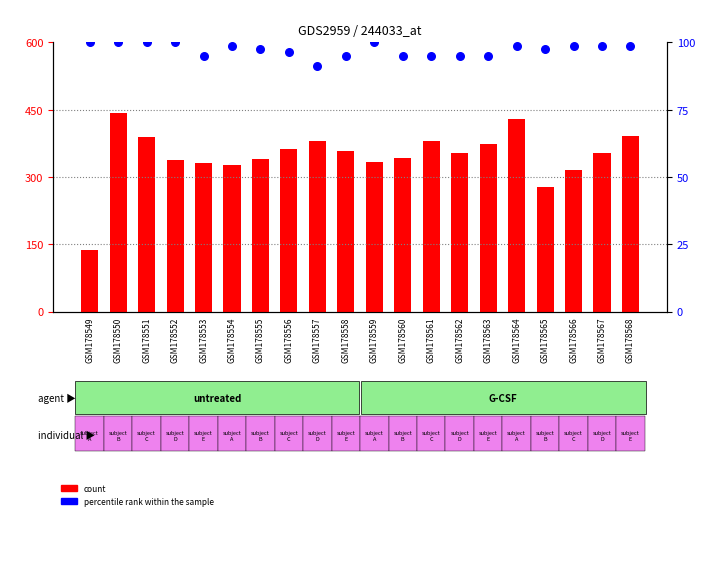

What is the total value across all series at GSM178551?

488.6